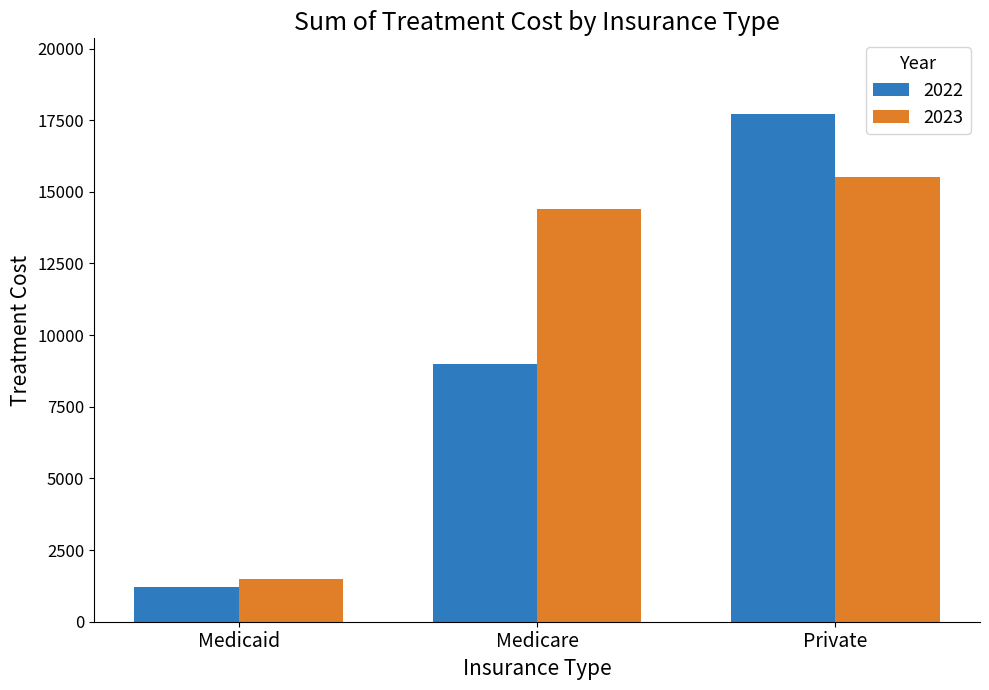

Reading right to left, transcribe all the data shown in this chart.

2022: Private=17700	Medicare=9000	Medicaid=1200
2023: Private=15500	Medicare=14400	Medicaid=1500